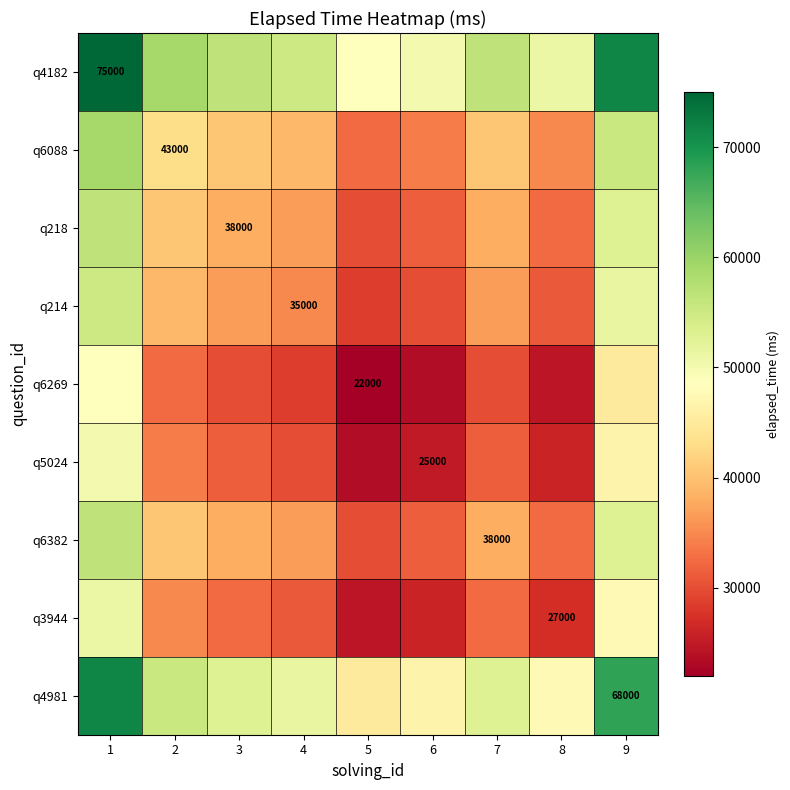

How many values in the q3944 series are below 32500?

4